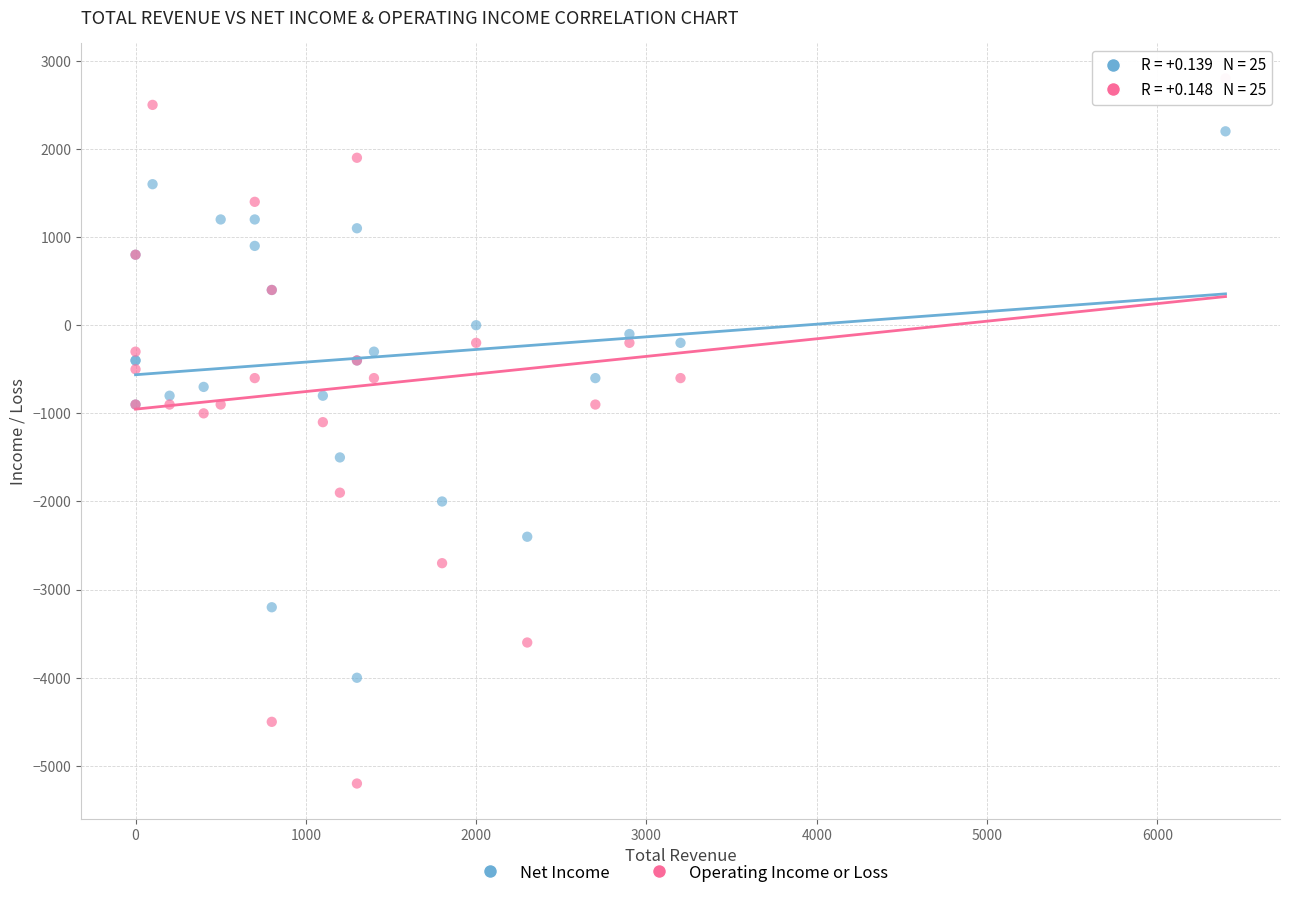

What are all the series names shown in the legend?

Net Income, Operating Income or Loss